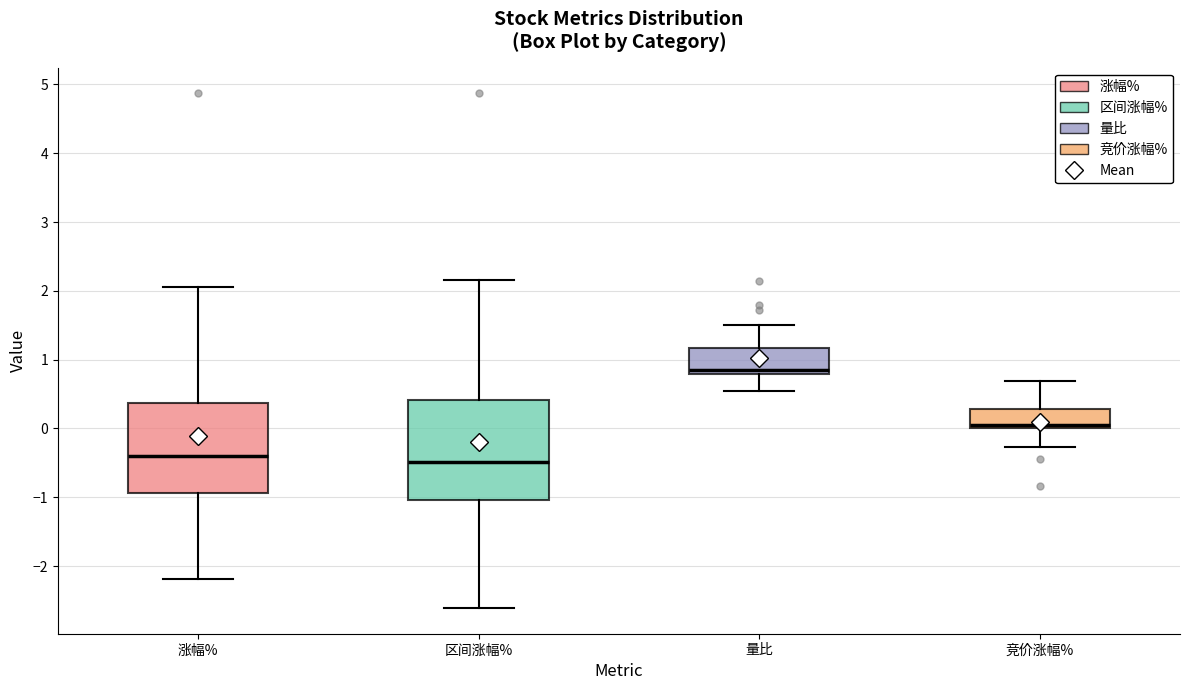

Reading left to right, transcribe this box plot: for each box, give where its median line is, the range the box spans, and where its two whiskers end, as read against the y-axis. The values are not printed on the chart, so give them approximately, as read against the axis.

涨幅%: median -0.4, box -0.9 to 0.4, whiskers -2.2 to 2.1
区间涨幅%: median -0.5, box -1.0 to 0.4, whiskers -2.6 to 2.2
量比: median 0.9, box 0.8 to 1.2, whiskers 0.5 to 1.5
竞价涨幅%: median 0.1, box 0.0 to 0.3, whiskers -0.3 to 0.7